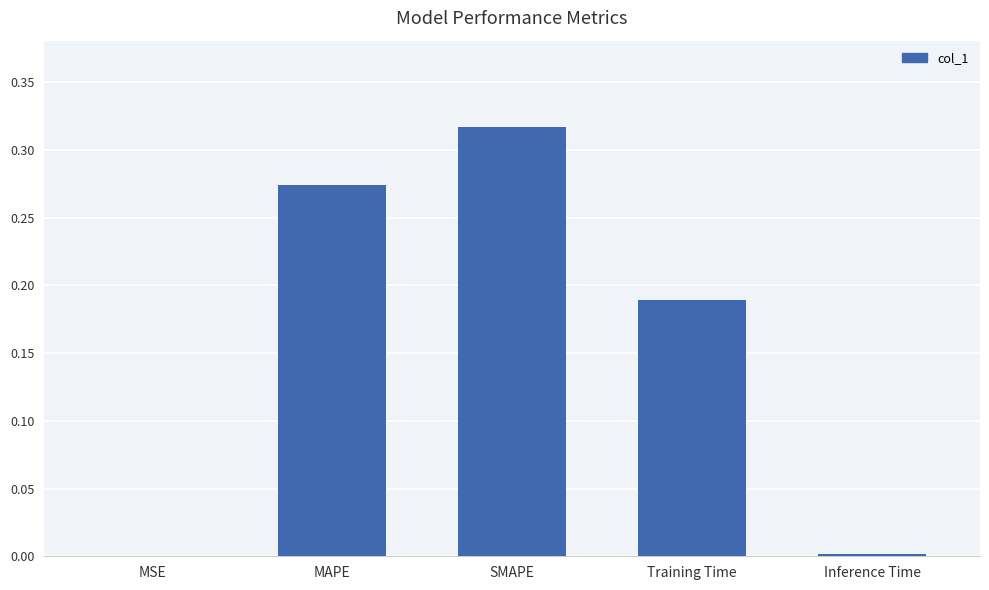

Is it true that the value at Training Time is 0.3?

False